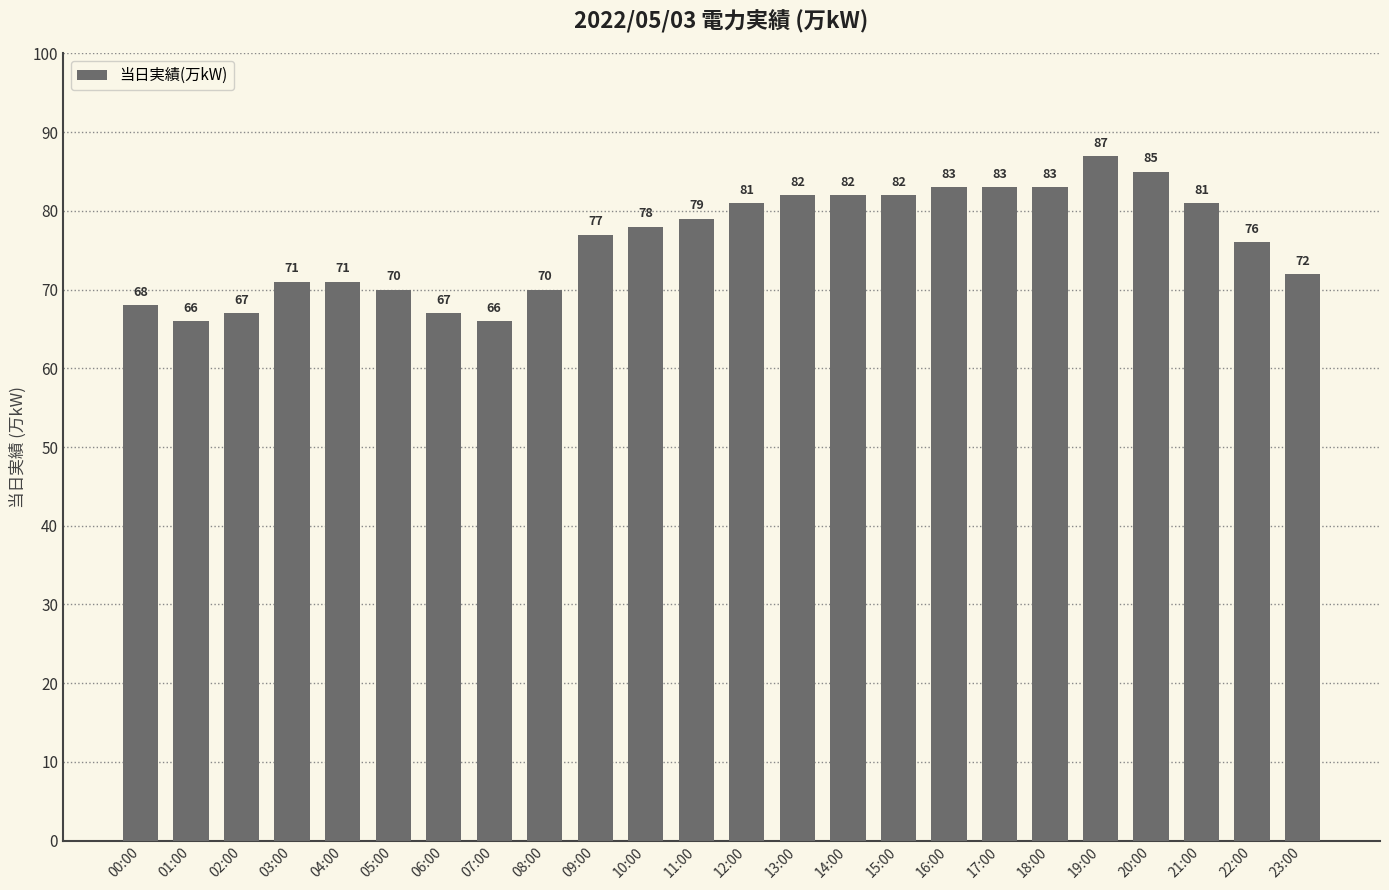

What is the label of the 8th bar from the right?

16:00